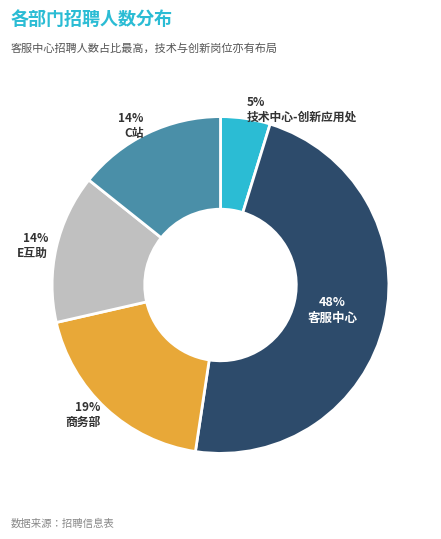

To the nearest percent, what is the average slice percentage?

20%